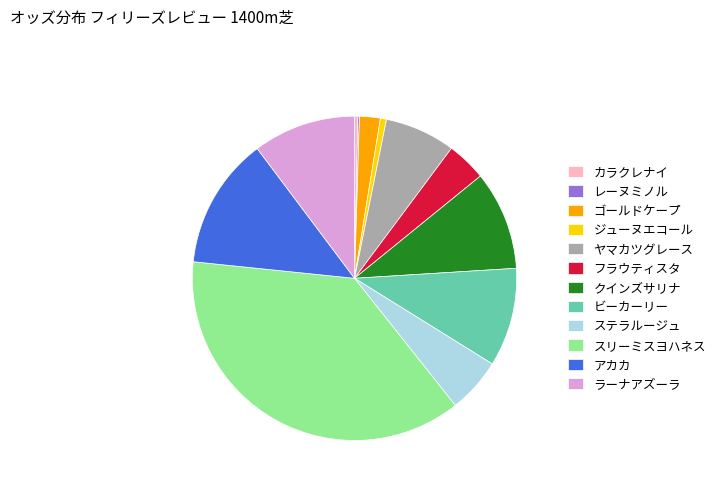

Combined, do ジューヌエコール and カラクレナイ account for over 50%?

No